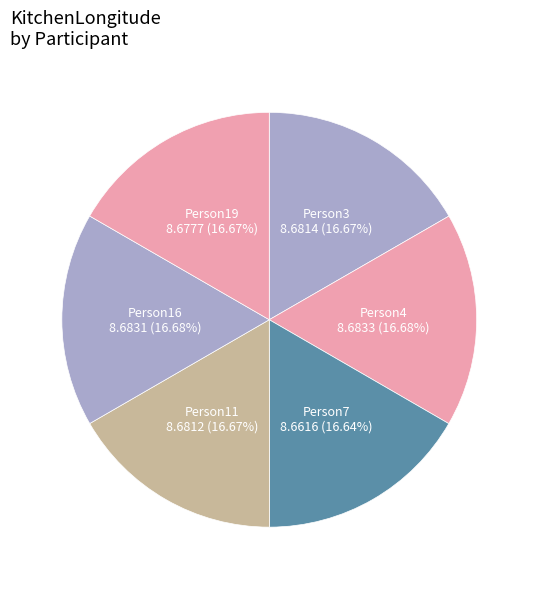

What is the ratio of the value at Person11 to the value at Person3?

1.0